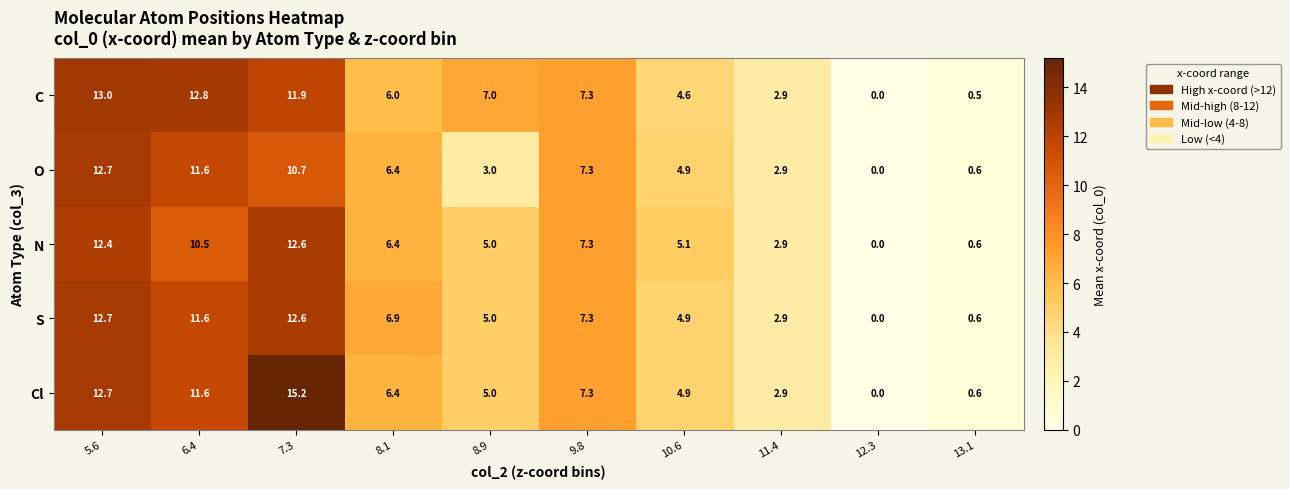

How many values in the Cl series exceed 6?

5